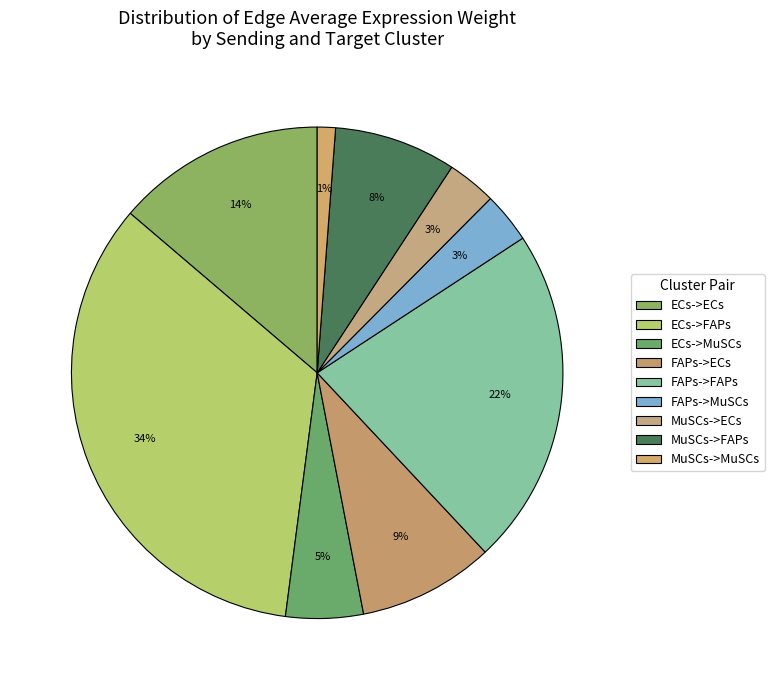

Is there any slice that represents more than half of the pie?

No